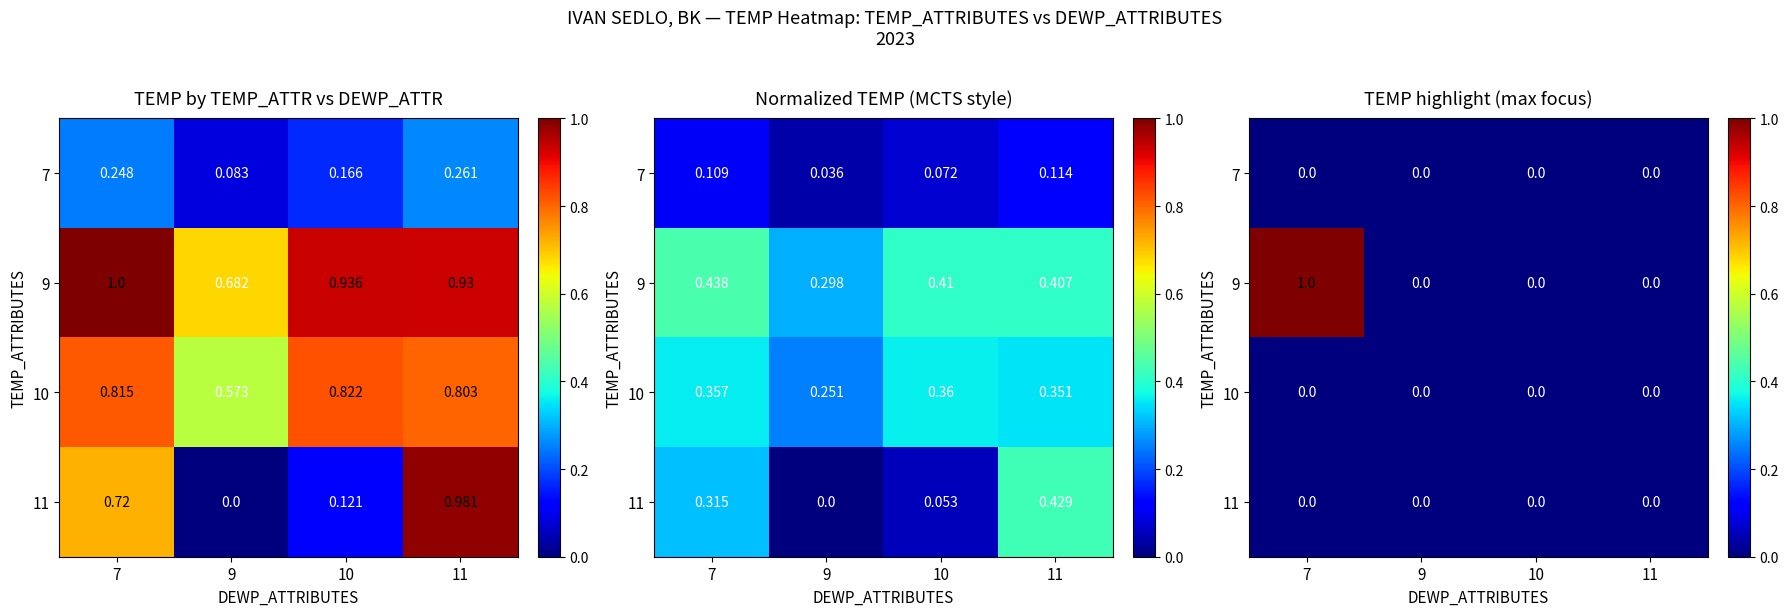

Which category has the highest value in the 9 series?

7